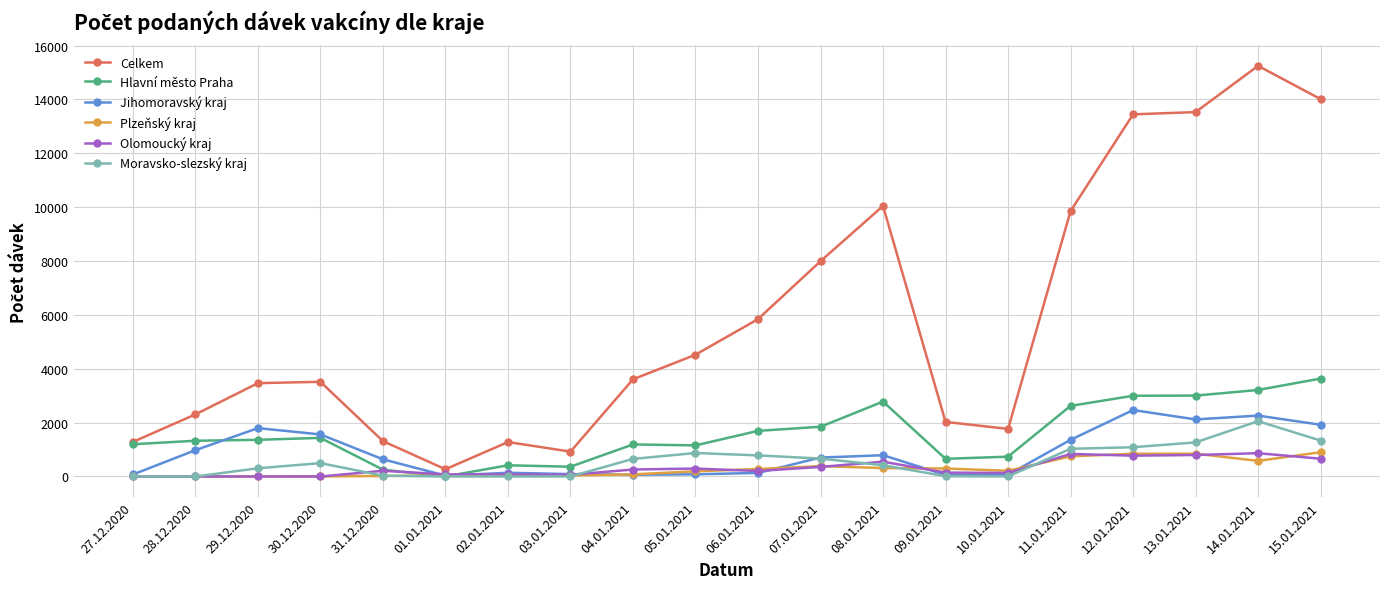

At which label is Jihomoravský kraj closest to 1249?

11.01.2021